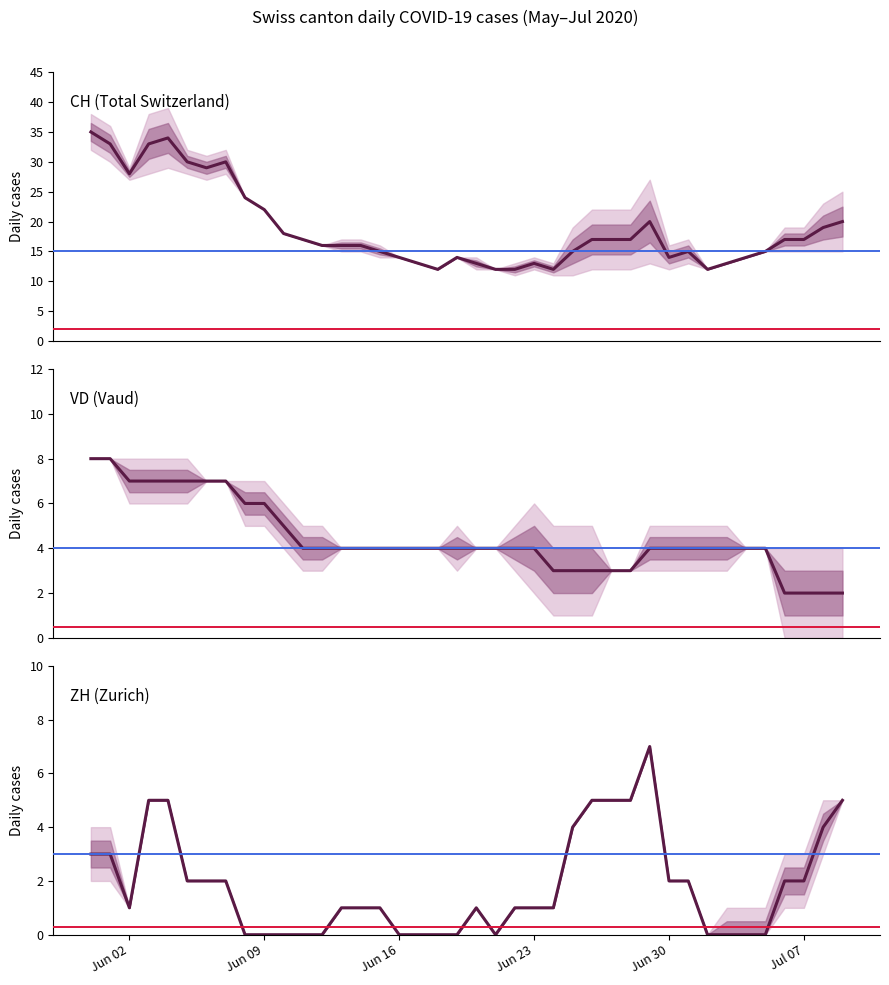

What is the lowest value of the VD (Vaud) series?

2